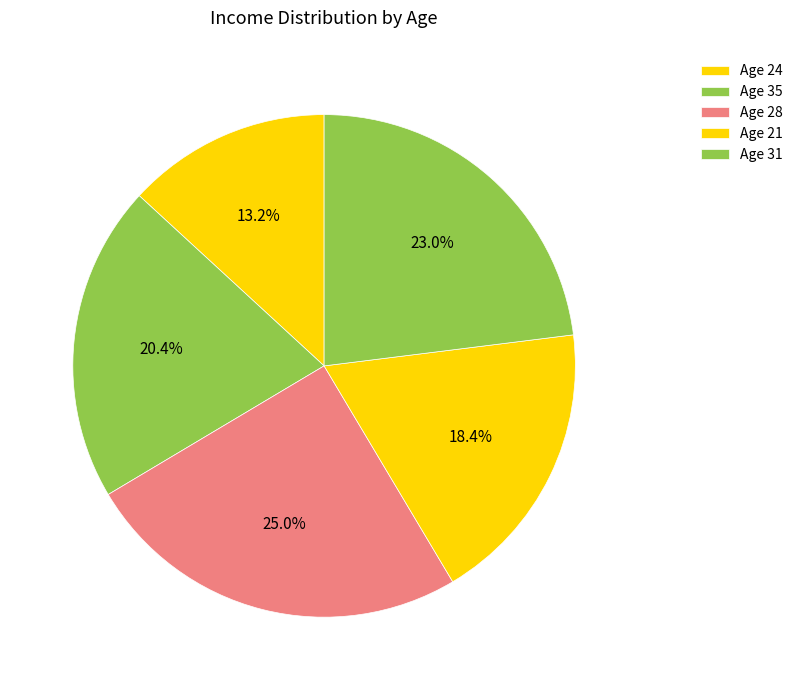

Count the number of slices in the pie.

5